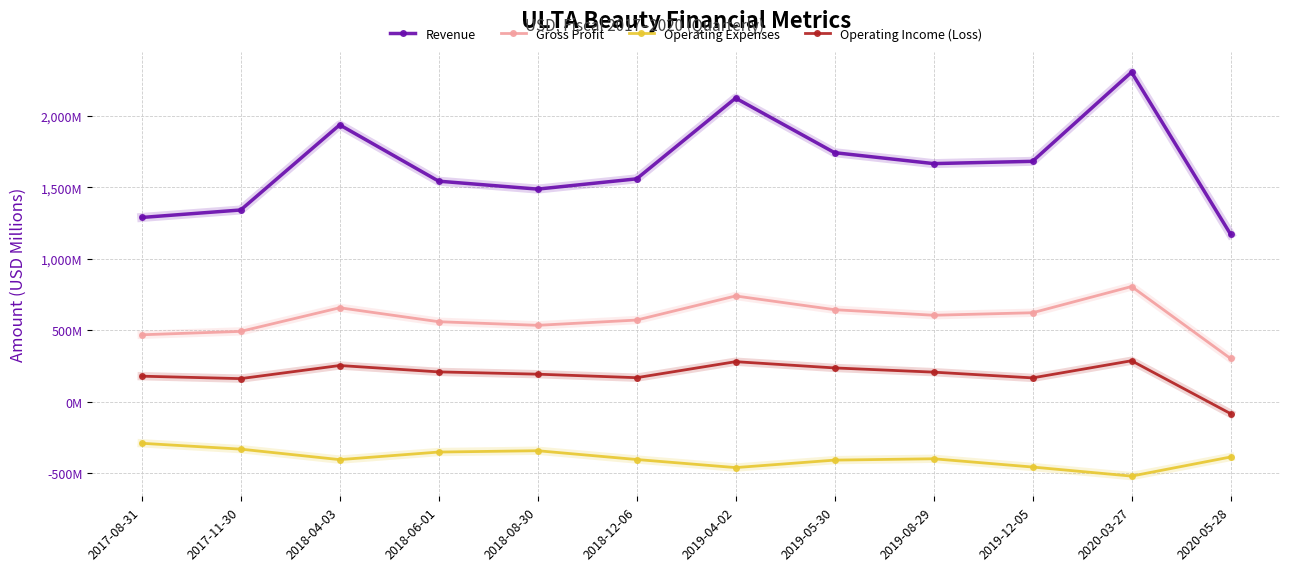

Is this an area chart (filled region under the line)?

No